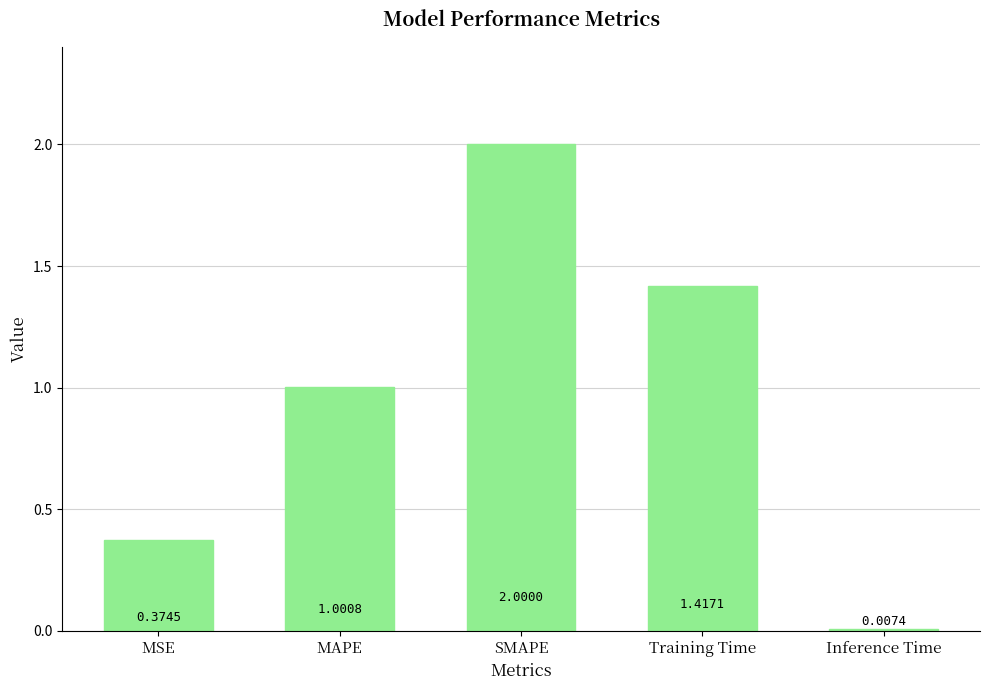

How many bars are there in total?

5